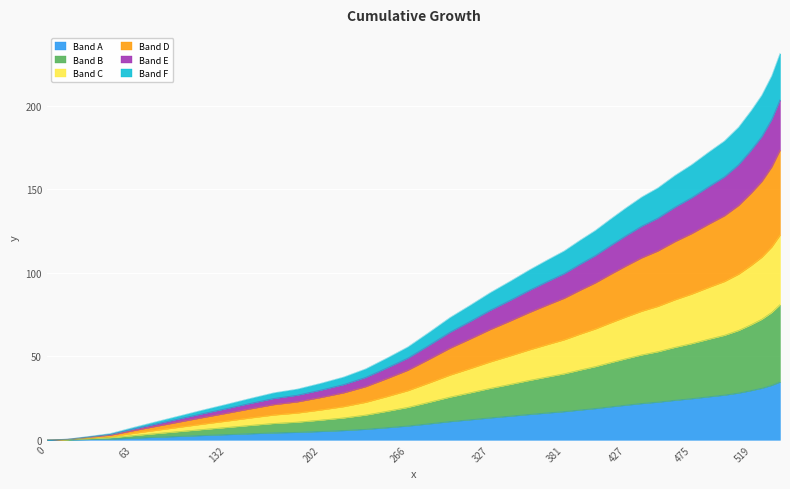

True or false: there are more than 2 points higher than both neighbors.

False